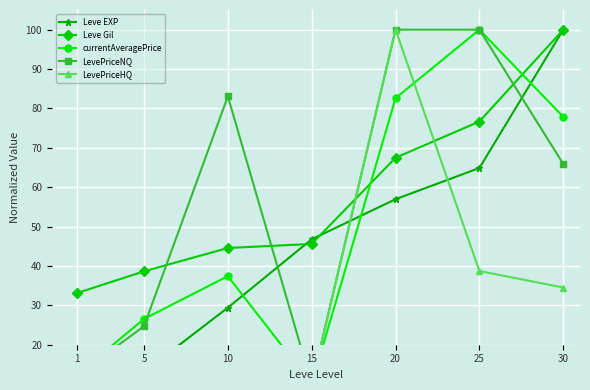

What is the sum of all LevePriceNQ values?

395.8